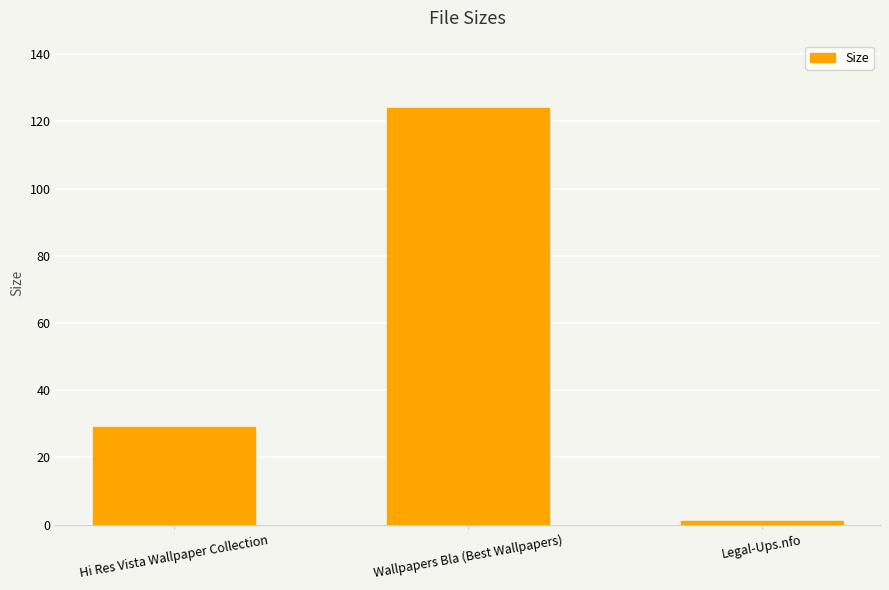

What position from the left is Wallpapers Bla (Best Wallpapers)?

2